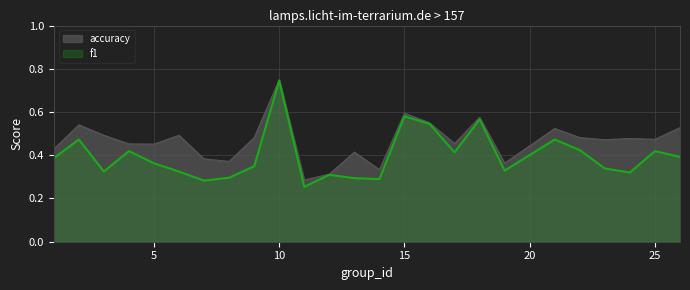

What are all the series names shown in the legend?

accuracy, f1